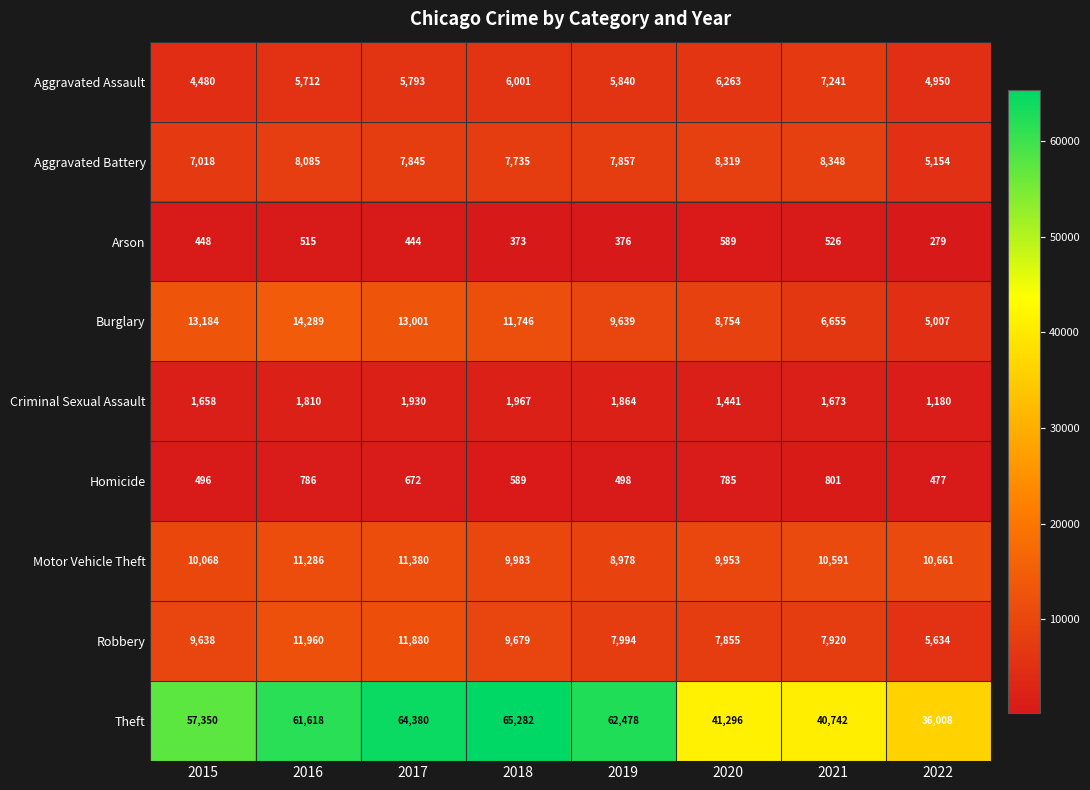

Read the Burglary value at 2021, to the nearest 100.

6700